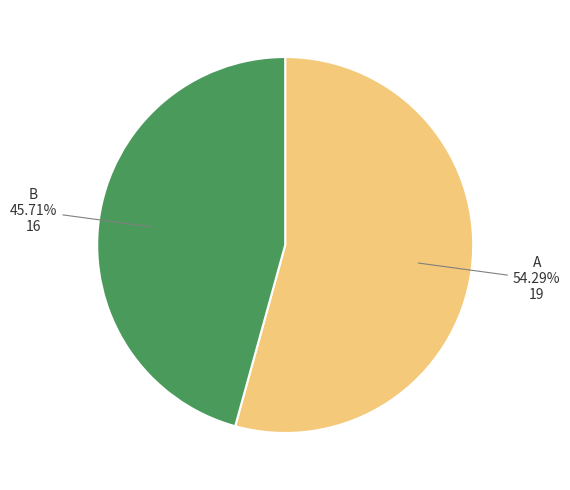

Which category has the biggest portion of the pie?

A